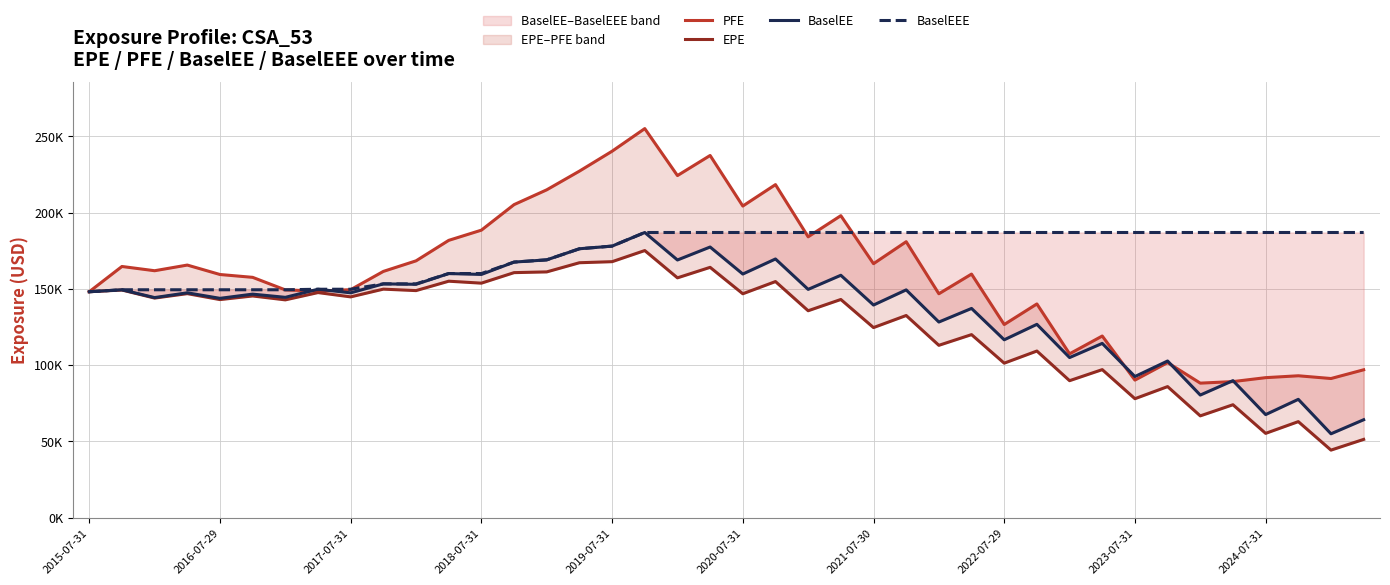

Is it true that BaselEEE equals 187026.0 at 2023-07-31?

True